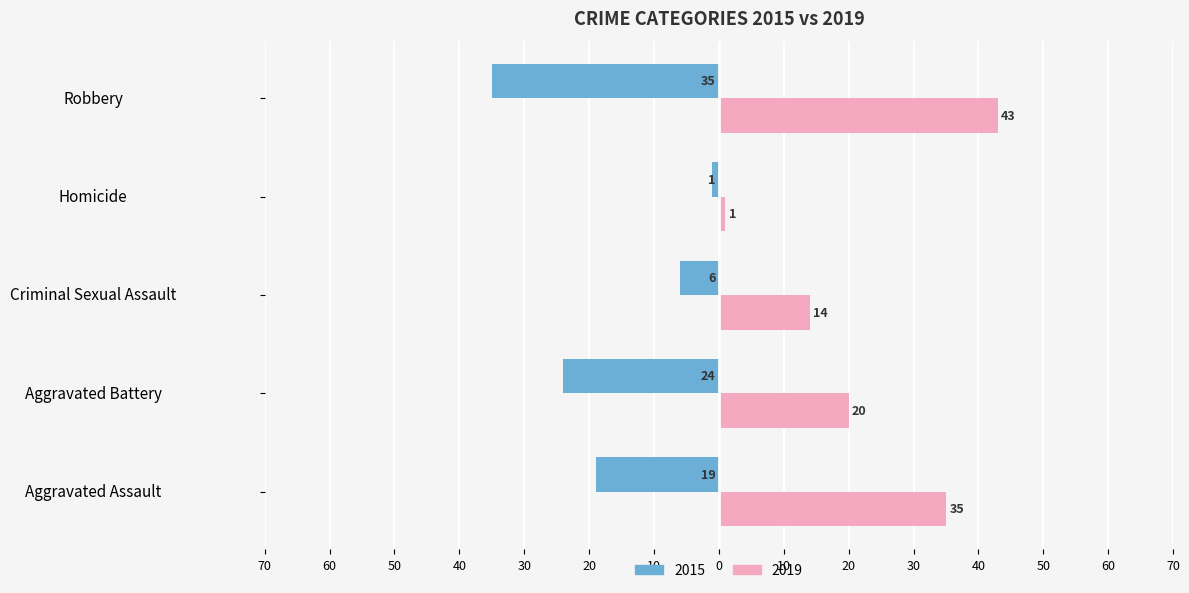

Is the value of 2015 at Homicide greater than the value of 2019 at Robbery?

No